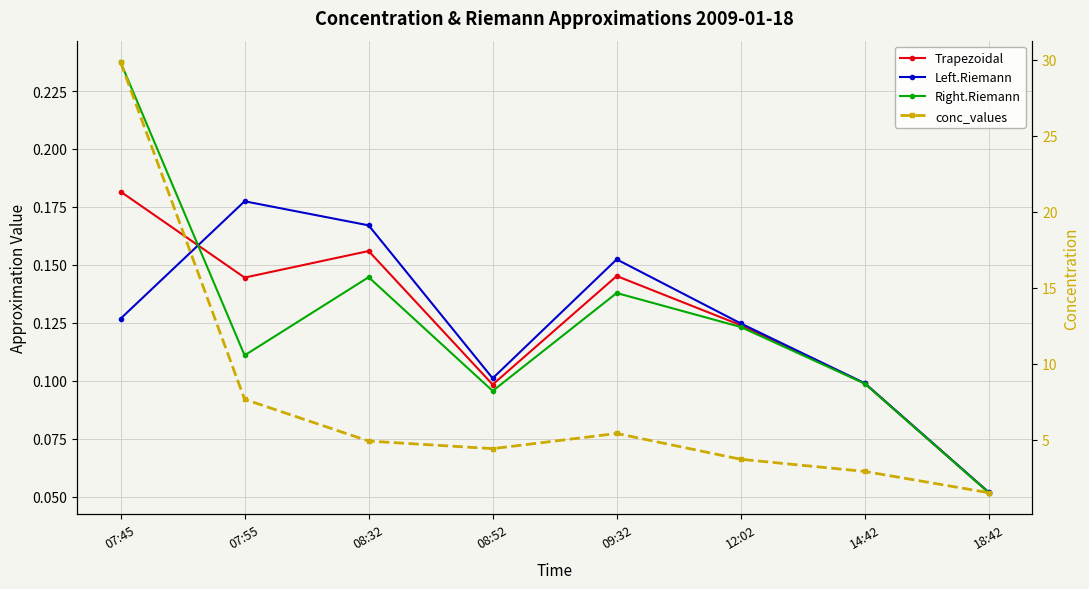

What is the value of the Trapezoidal point at the 3rd from the left?

0.2